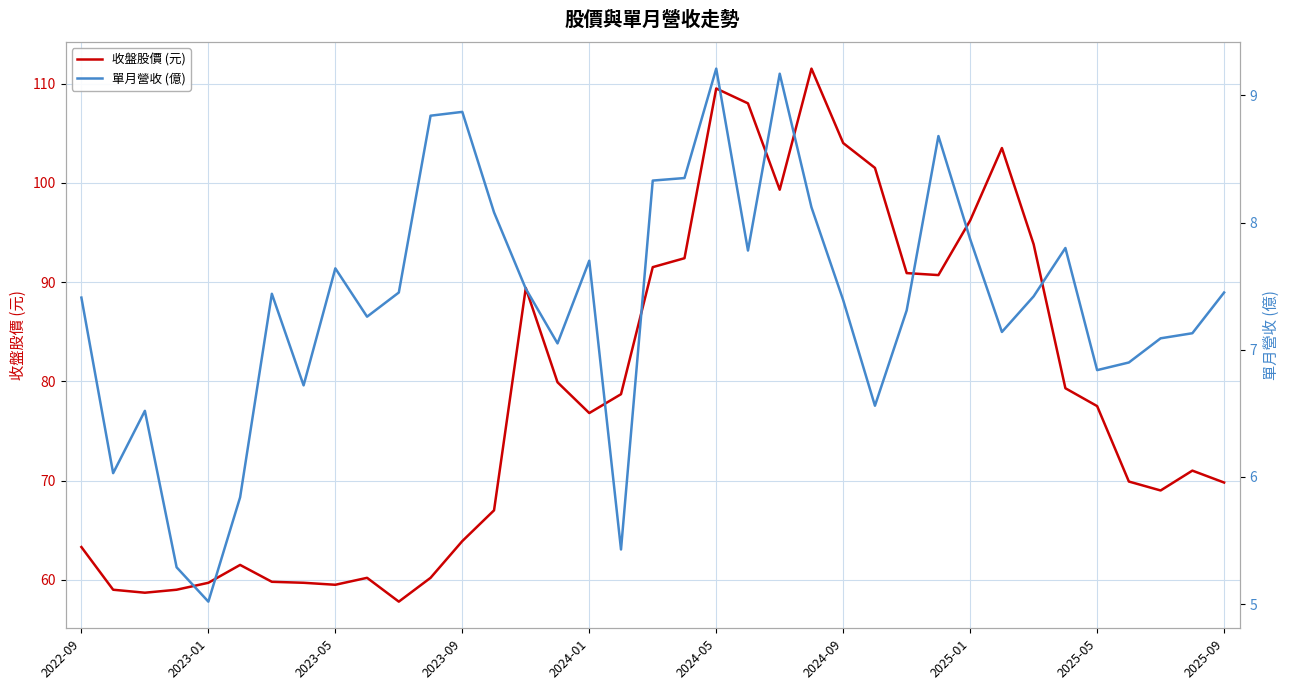

What is the minimum value for 收盤股價 (元)?

57.8